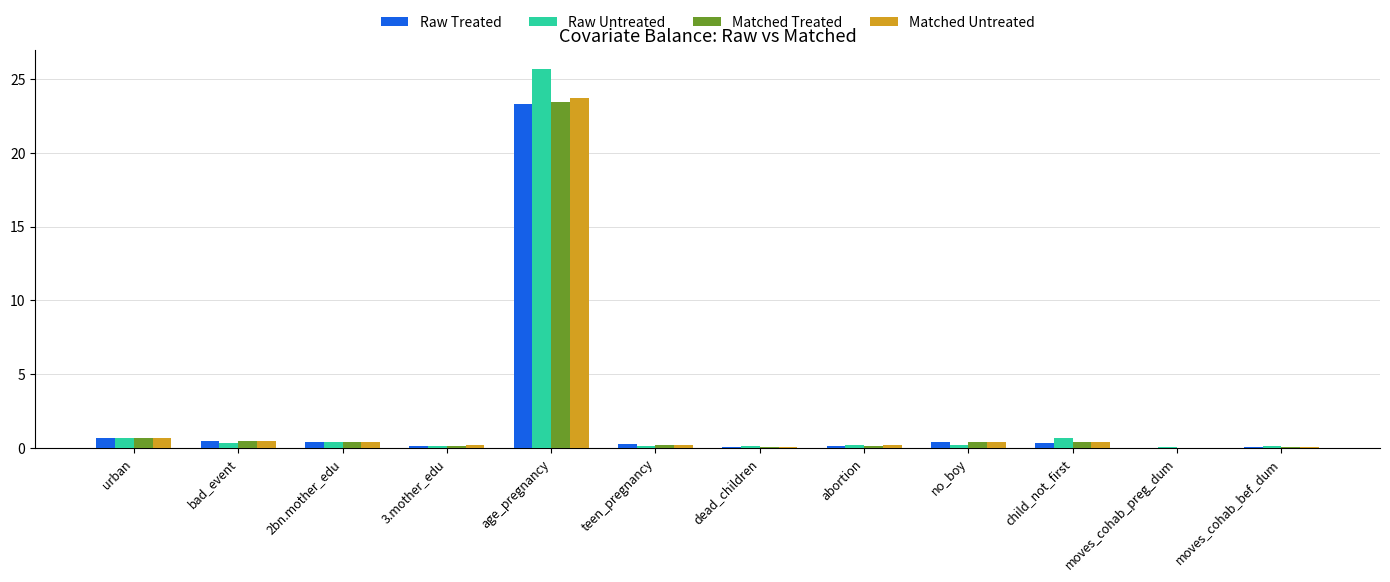

Does the chart contain stacked bars?

No